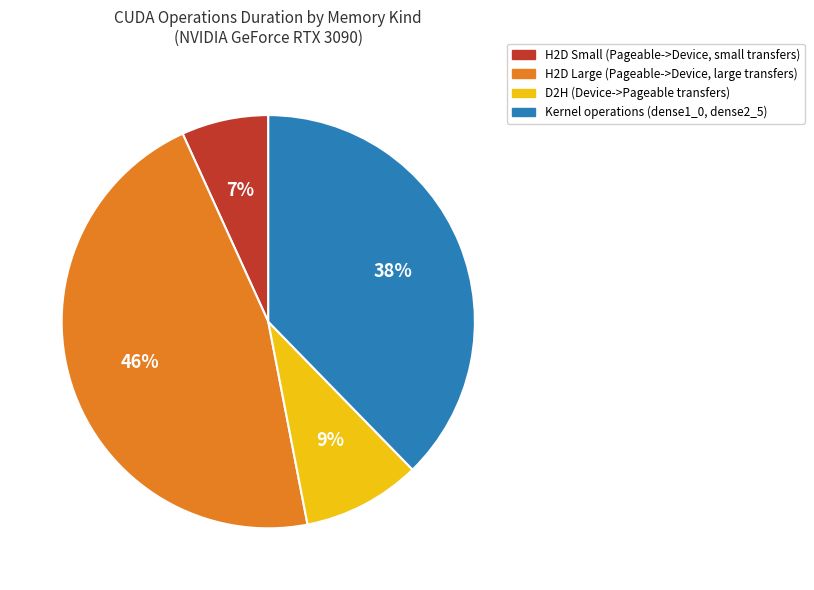

To the nearest percent, what is the average slice percentage?

25%